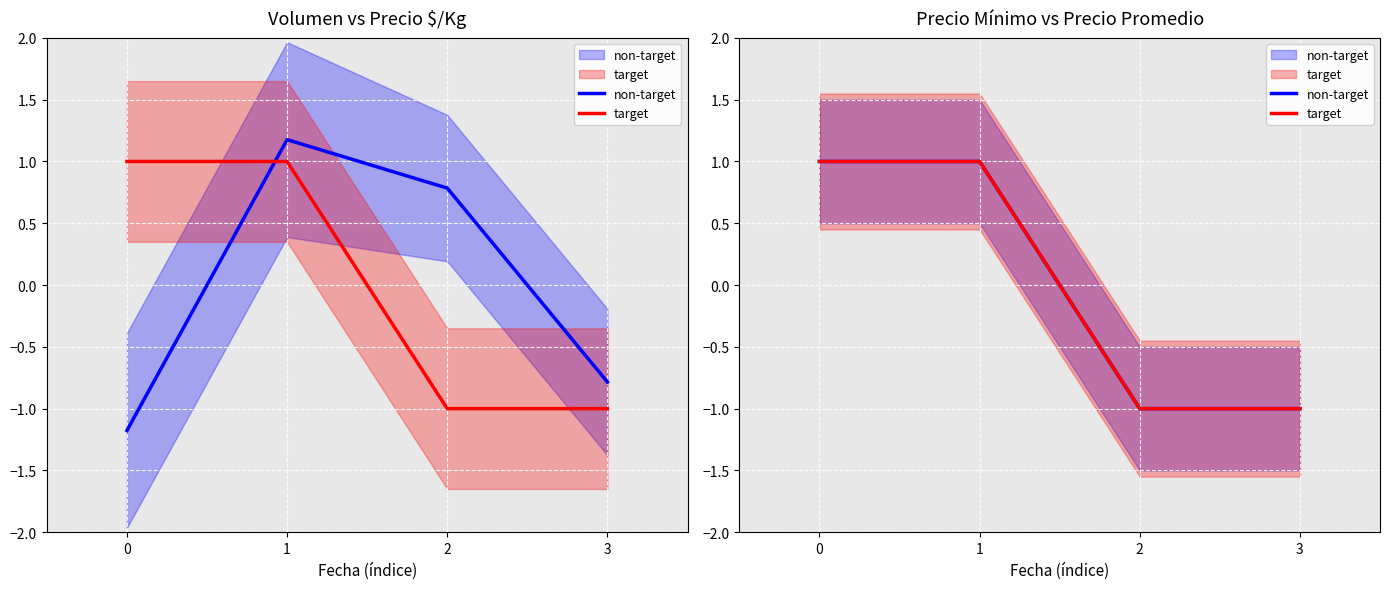

Which series has the largest total across all categories?

non-target